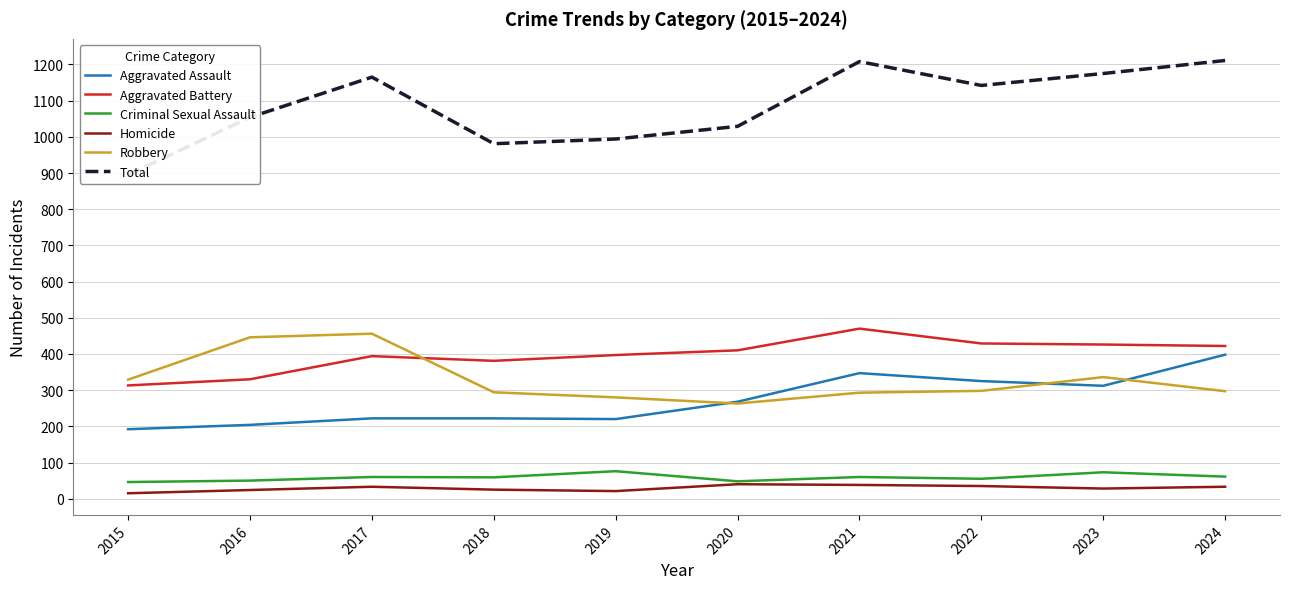

How many data points does each series have?

10